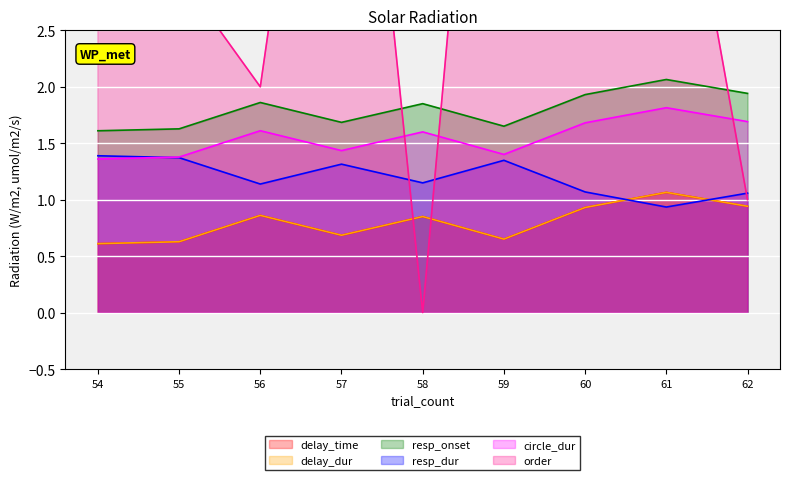

What is the average value of the resp_dur series?

1.2